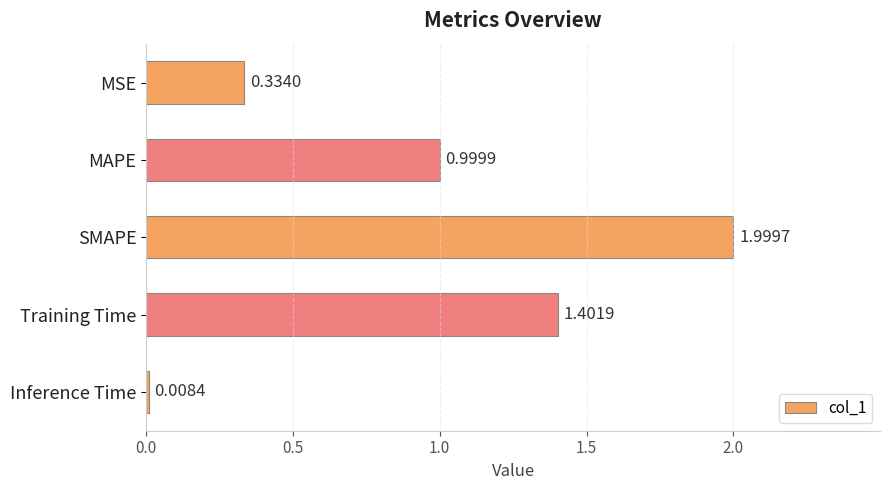

What is the label of the 1st bar from the bottom?

Inference Time